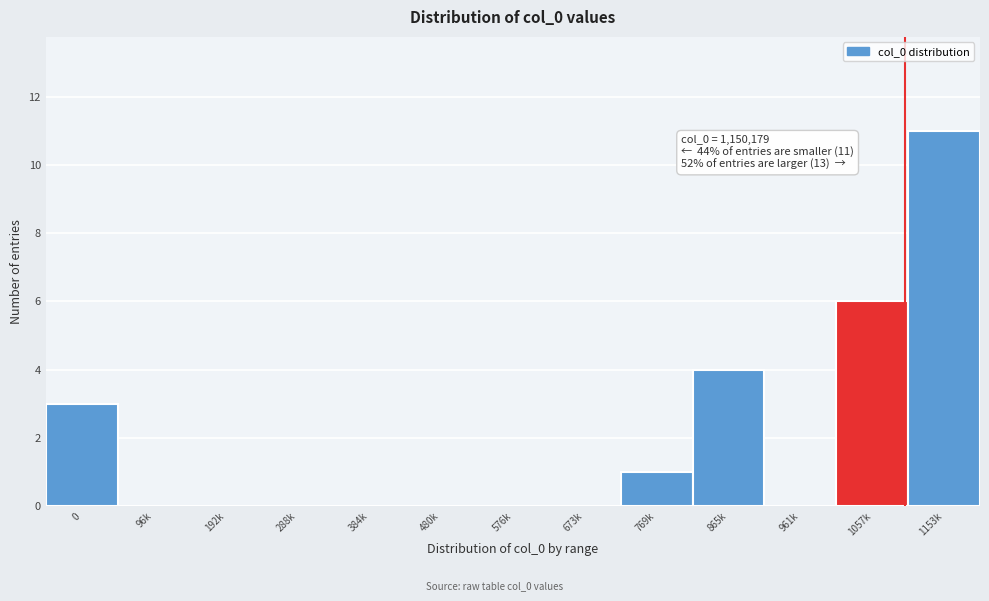

Reading left to right, list all the values displayed in this chart.

0=3	96k=0	192k=0	288k=0	384k=0	480k=0	576k=0	673k=0	769k=1	865k=4	961k=0	1057k=6	1153k=11